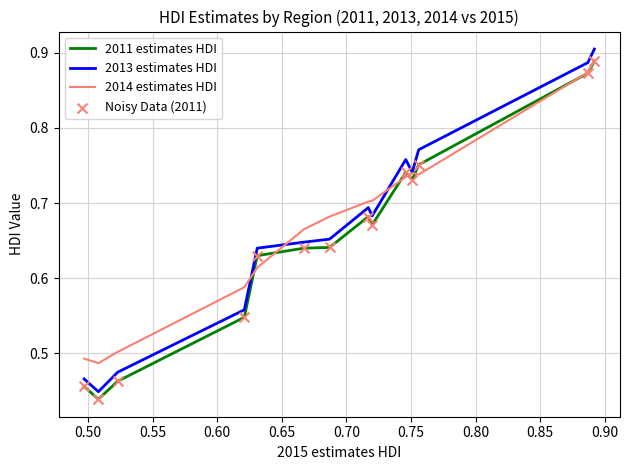

Which series has the largest total across all categories?

2014 estimates HDI